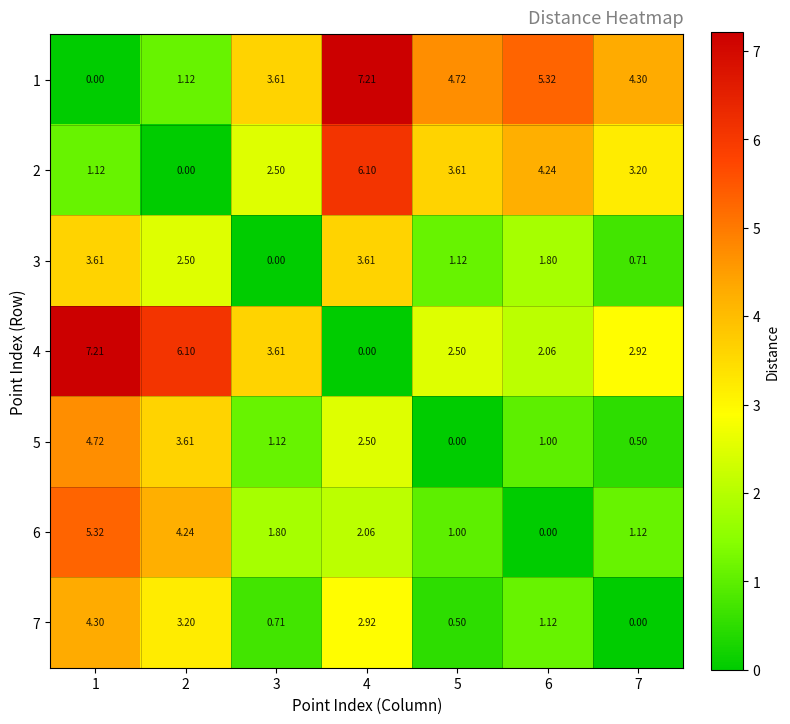

Is the value of 1 at 6 greater than the value of 2 at 3?

Yes